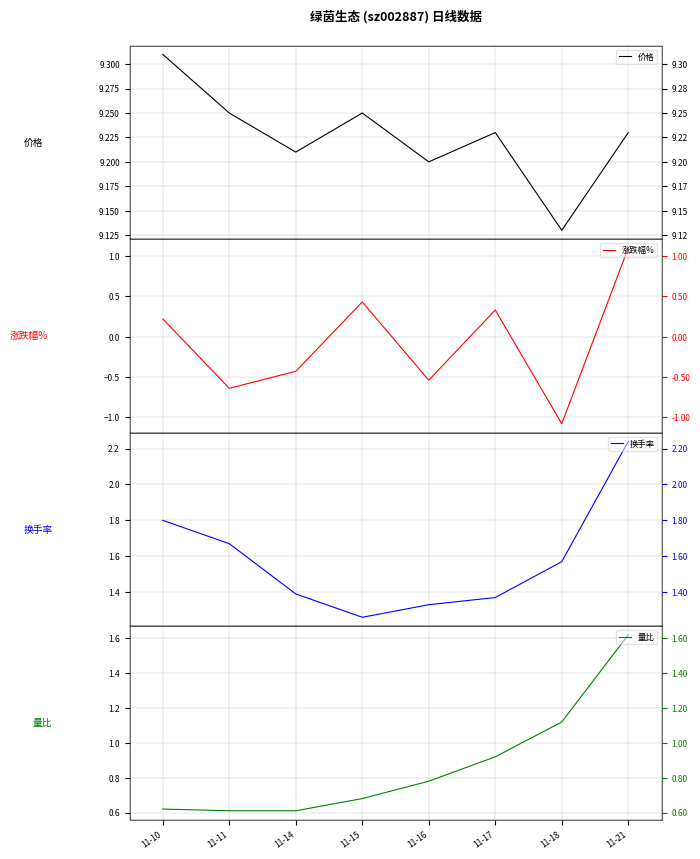

In 价格, how many points are higher than both neighbors (excluding endpoints)?

2